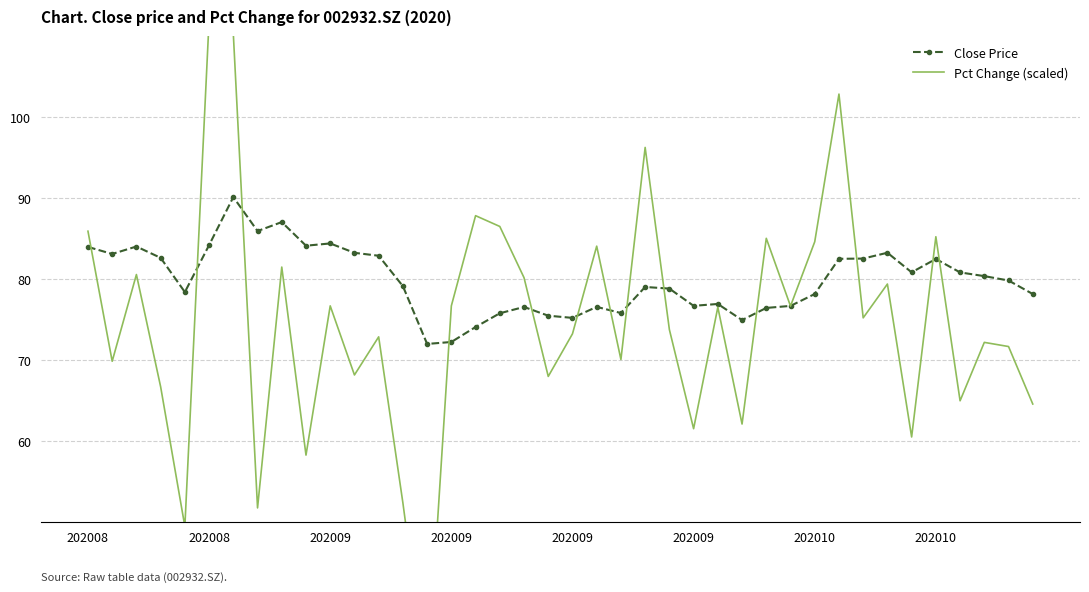

At which label is Close Price closest to 81?

34